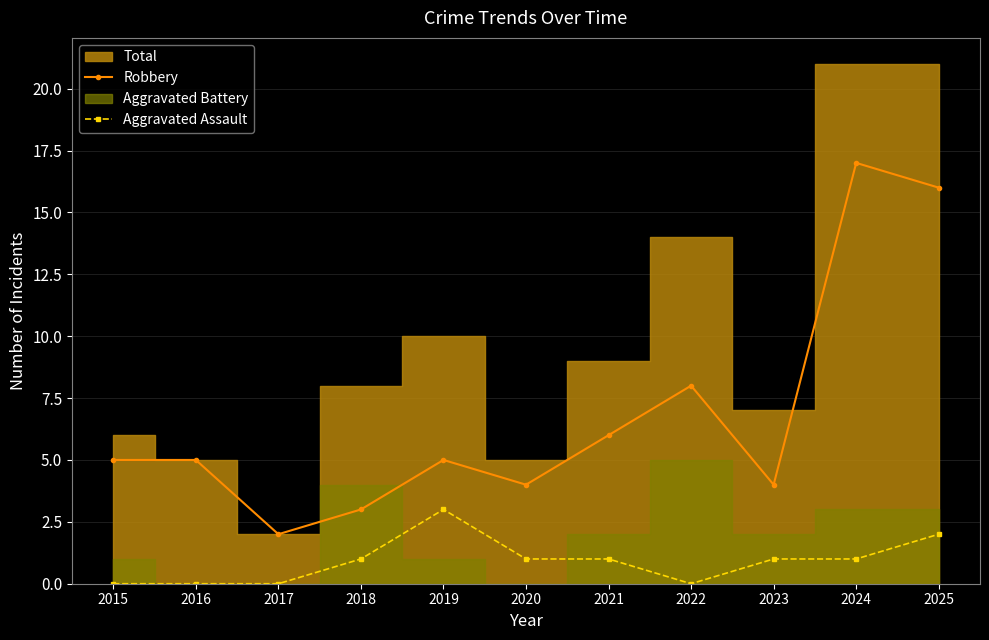

Is it true that Aggravated Assault equals 2 at 2018?

False